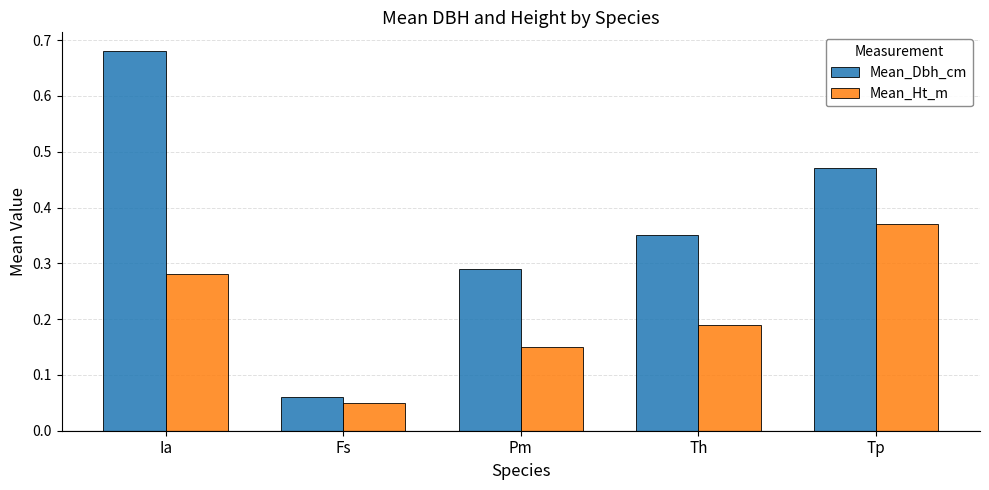

What is the sum of all Mean_Ht_m values?

1.0